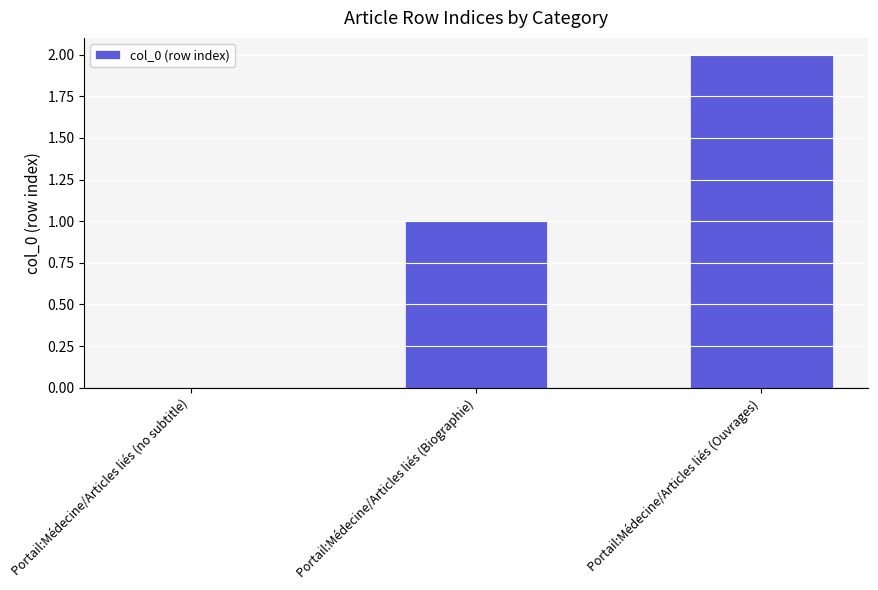

Reading right to left, extract all data points from this chart.

2	1	0